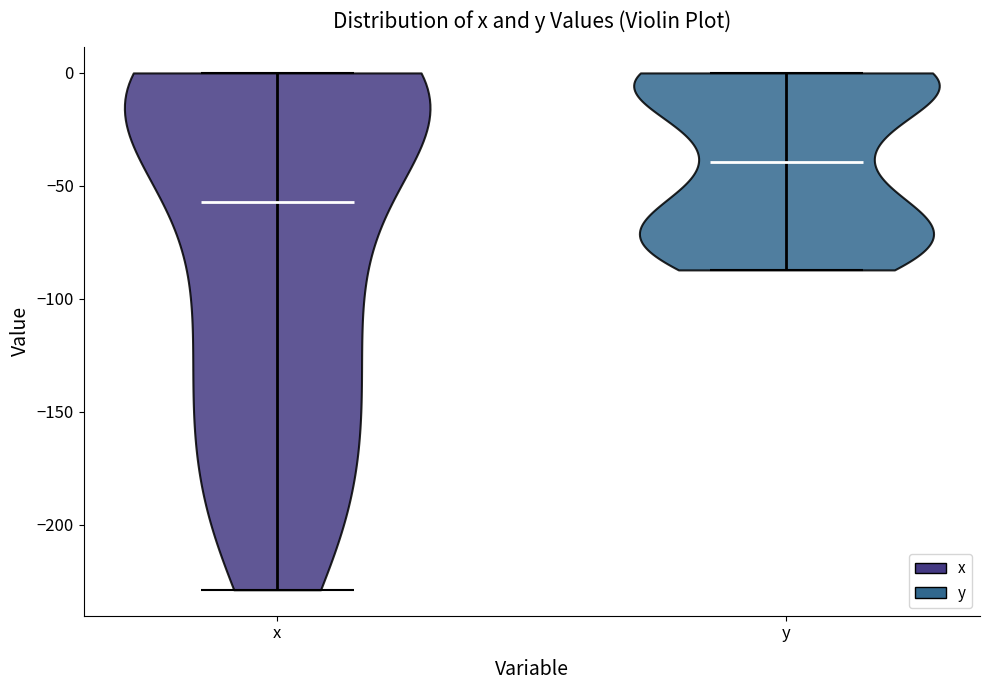

What is the highest point the violin for x reaches on the y-axis? The values are not printed on the chart, so give them approximately, as read against the axis.

0